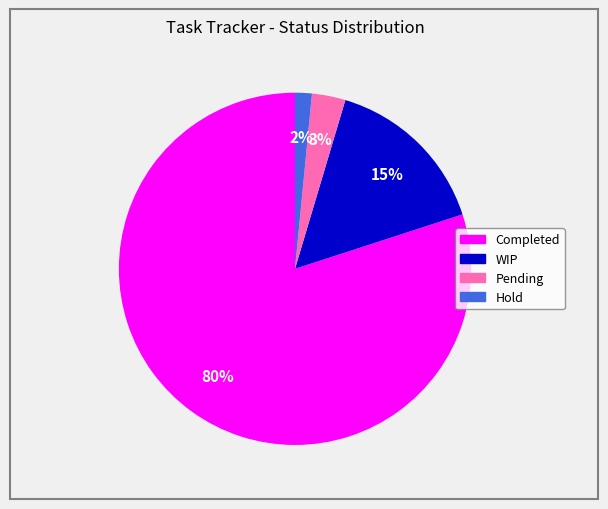

Which category has the biggest portion of the pie?

Completed